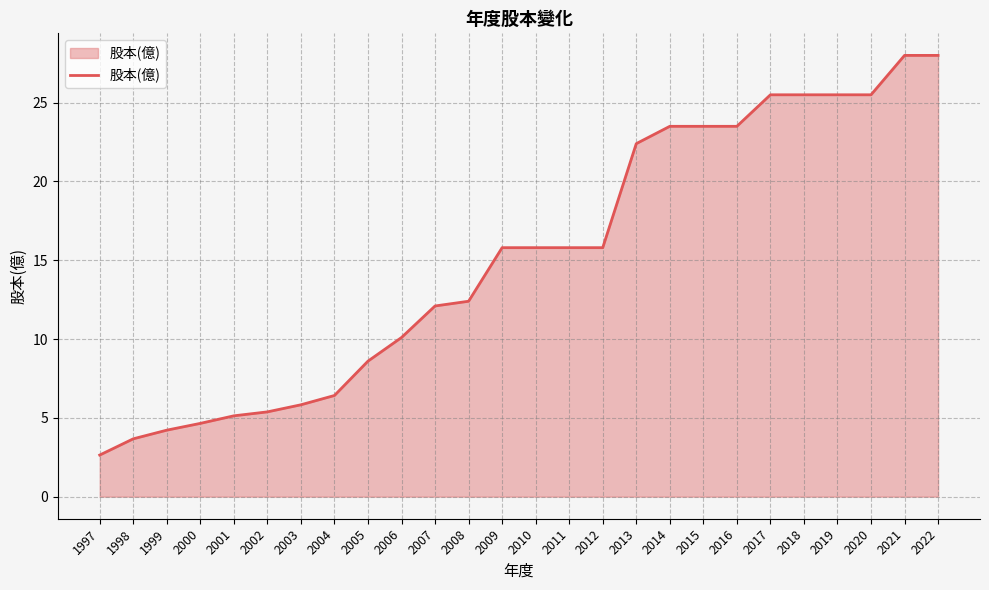

What is the smallest value displayed?

2.6